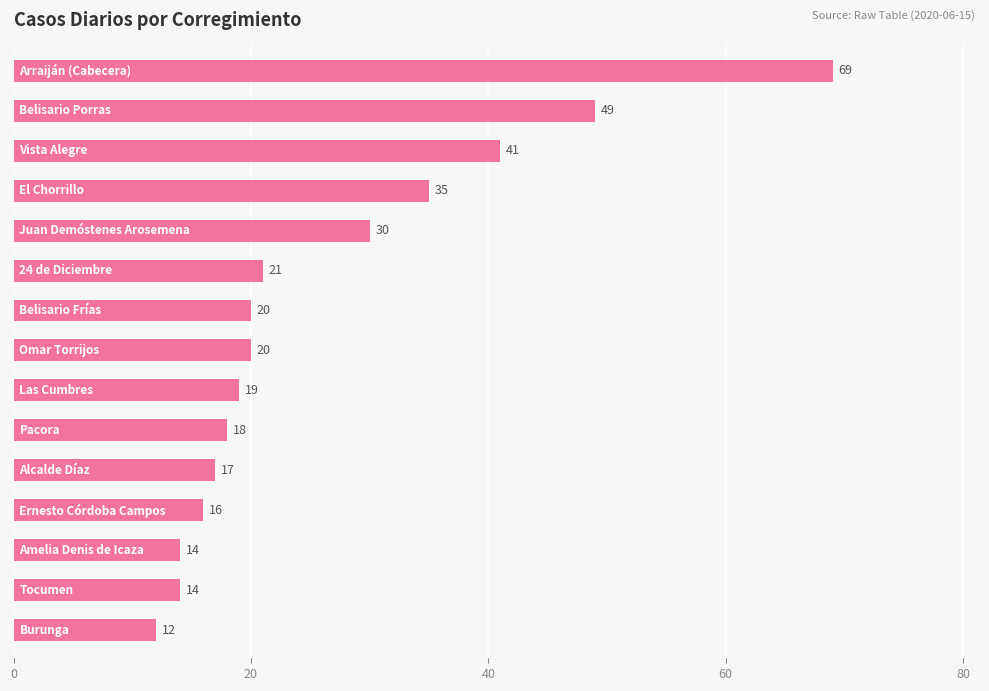

Reading bottom to top, what are all the values shown in this chart?

12	14	14	16	17	18	19	20	20	21	30	35	41	49	69